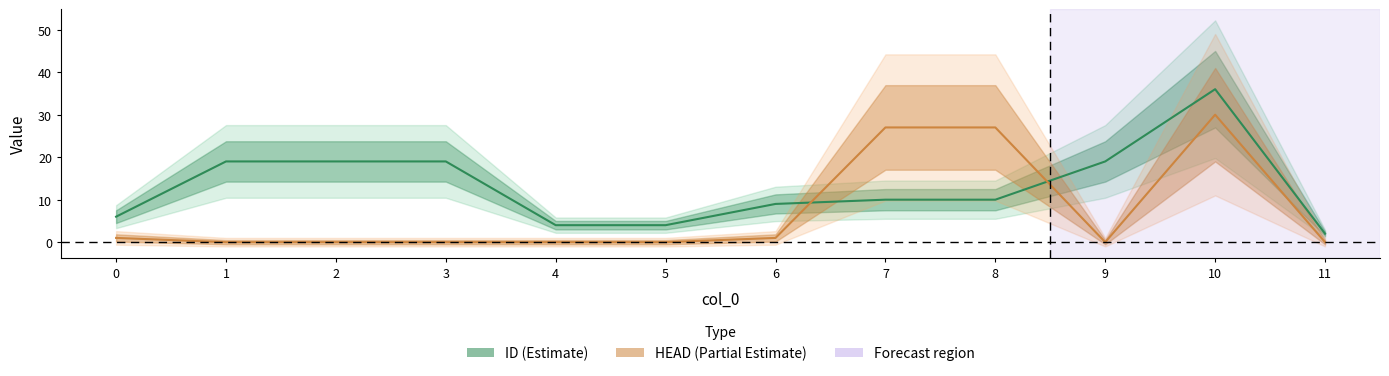

Rank the series at 2 from lowest to highest value.

HEAD, ID